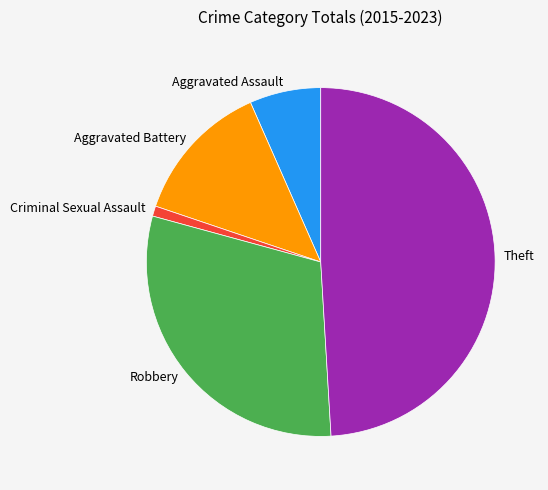

Is the sum of Aggravated Assault and Criminal Sexual Assault greater than half?

No